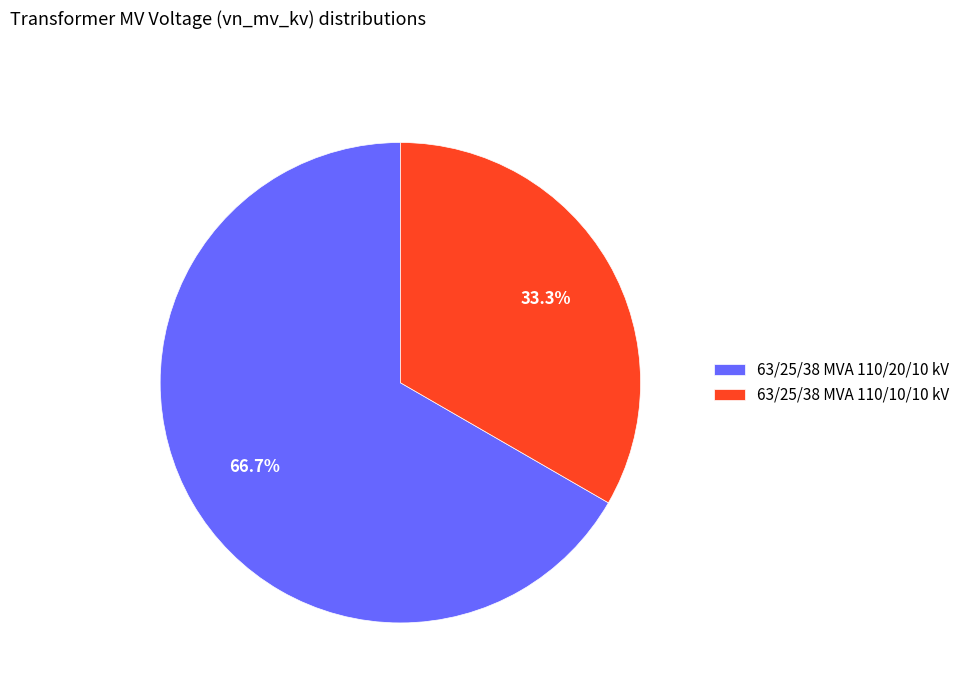

Rank the categories by value from lowest to highest.

63/25/38 MVA 110/10/10 kV, 63/25/38 MVA 110/20/10 kV